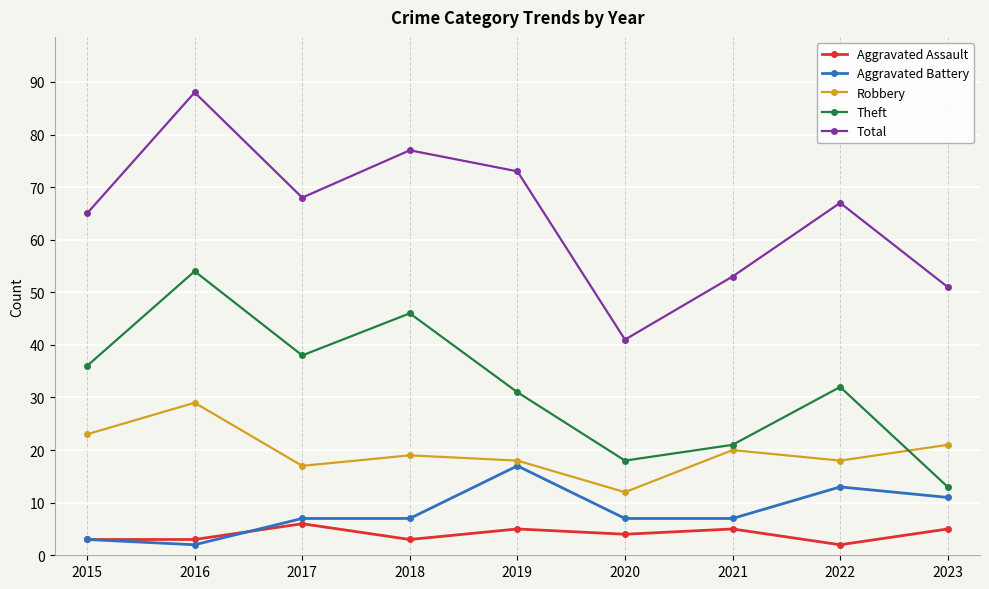

The Theft series shows 36 at 2015. True or false?

True